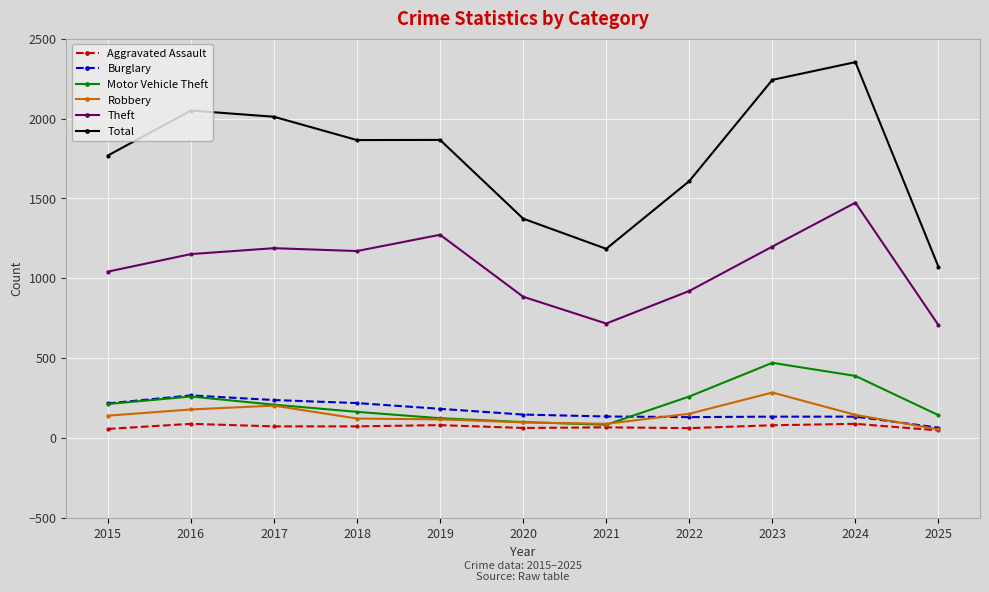

Which series changed the most between 2016 and 2020?

Total